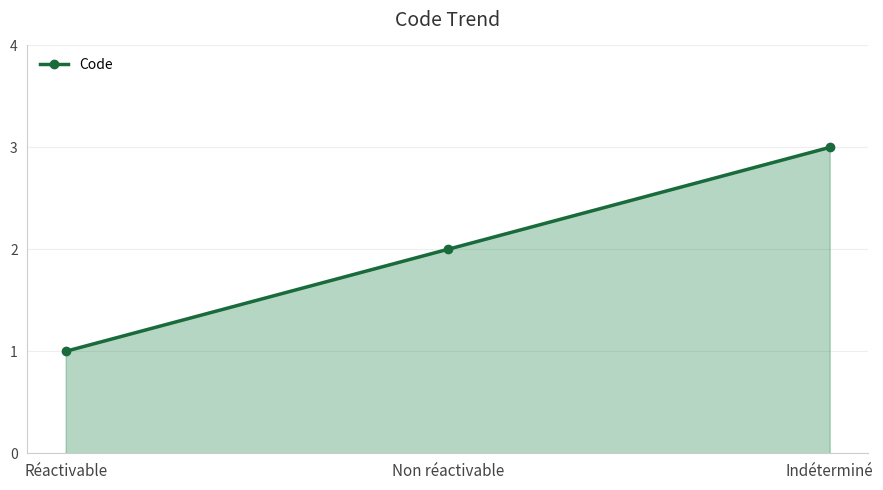

Which label corresponds to the smallest value in the chart?

Réactivable